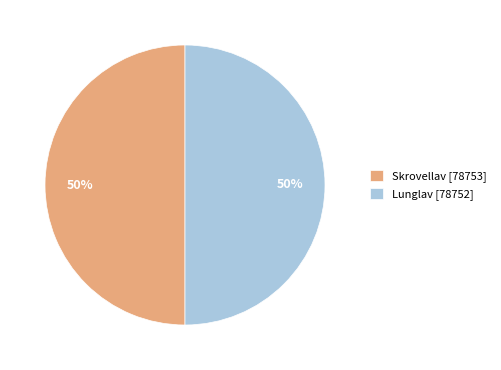

What is the ratio of the value at Skrovellav [78753] to the value at Lunglav [78752]?

1.0